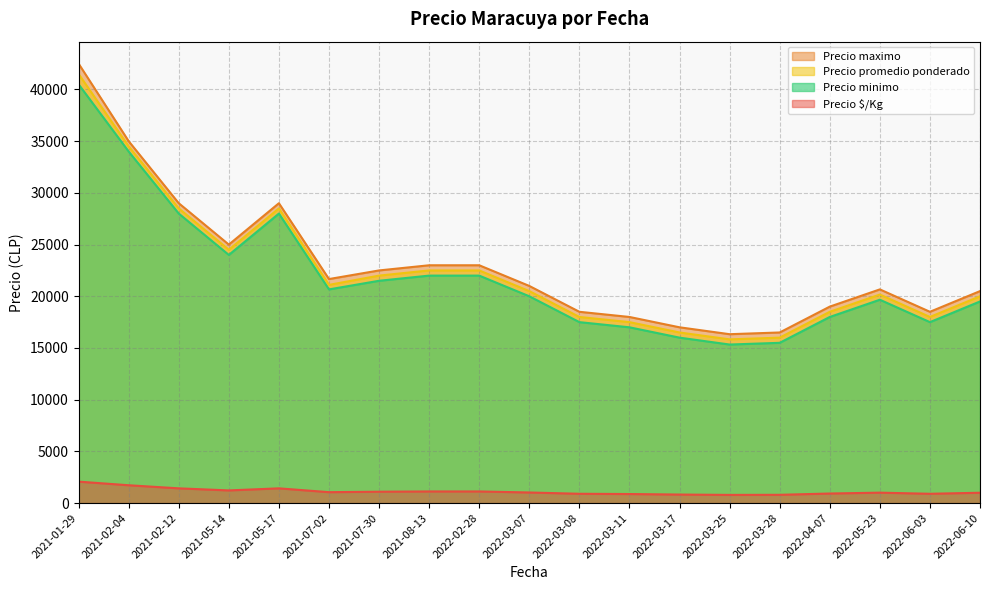

What is the maximum value shown in the chart?

42500.0